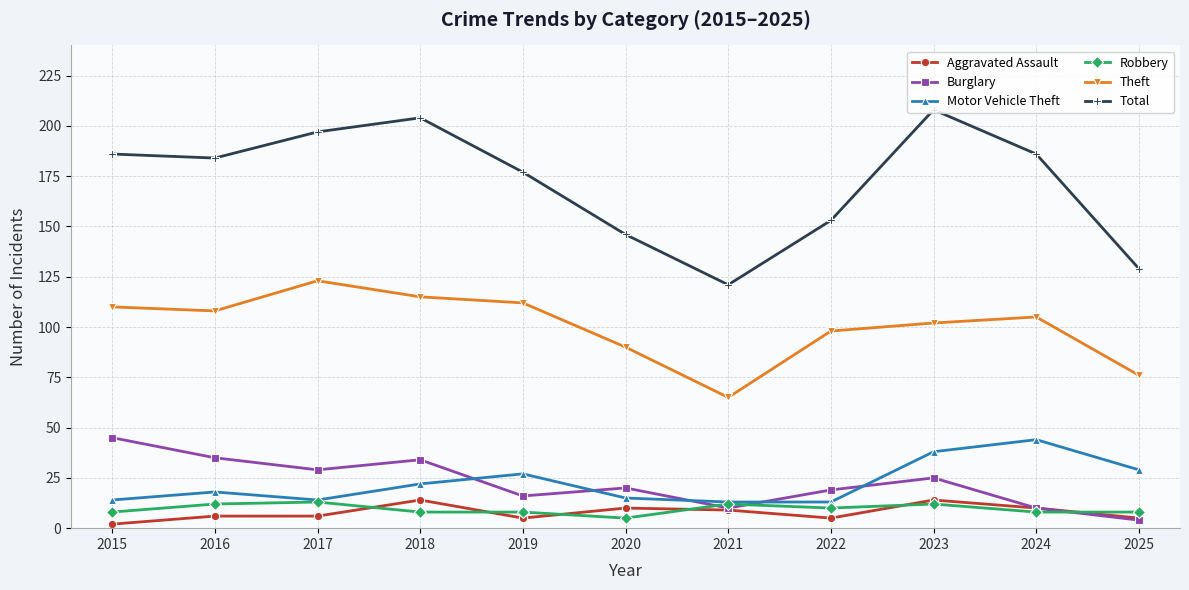

Which series changed the most between 2019 and 2020?

Total